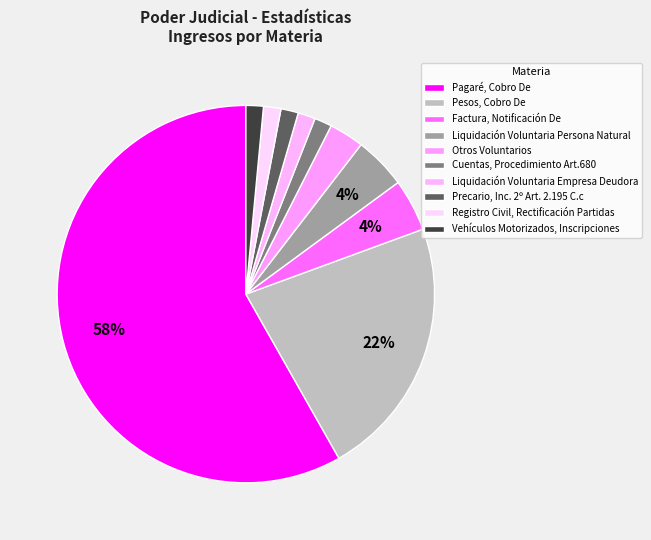

To the nearest percent, what is the difference between the largest and smallest slice percentages?

57%